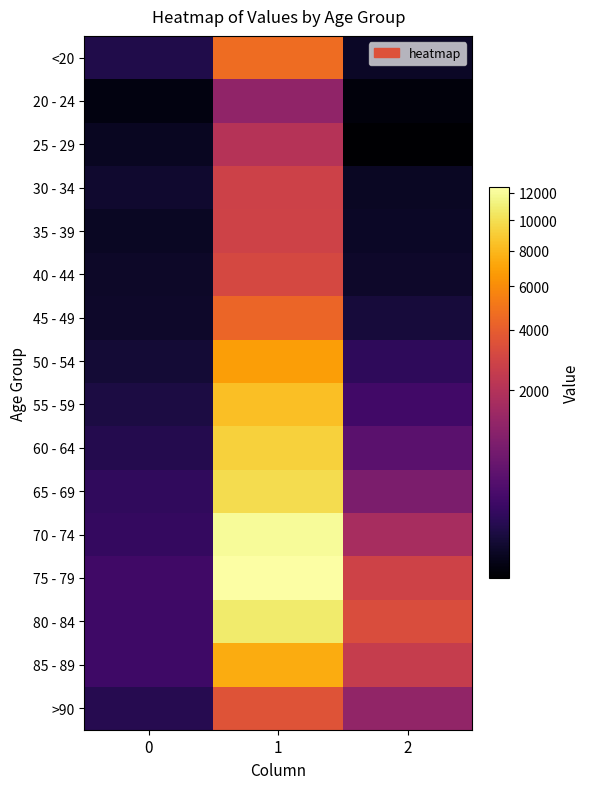

Count the number of data series in this chart.

16